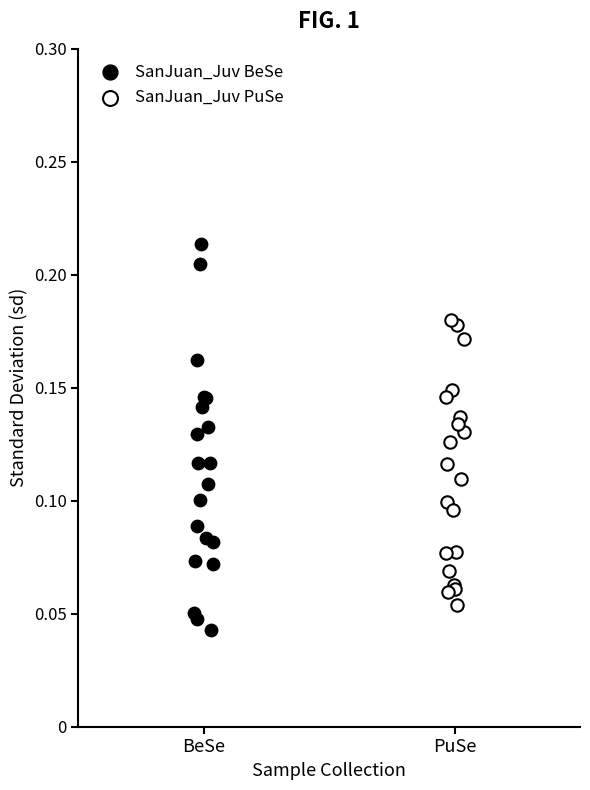

Which series has the largest Y range (max minus min)?

SanJuan_Juv BeSe